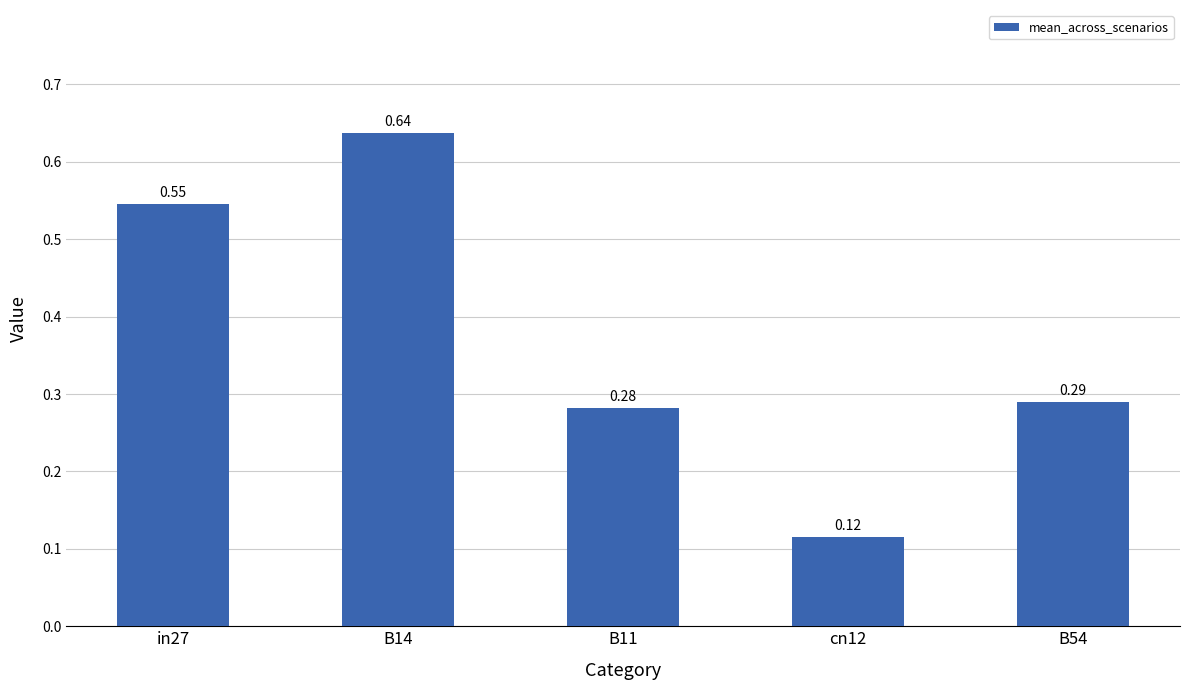

Between B54 and cn12, which is larger?

B54